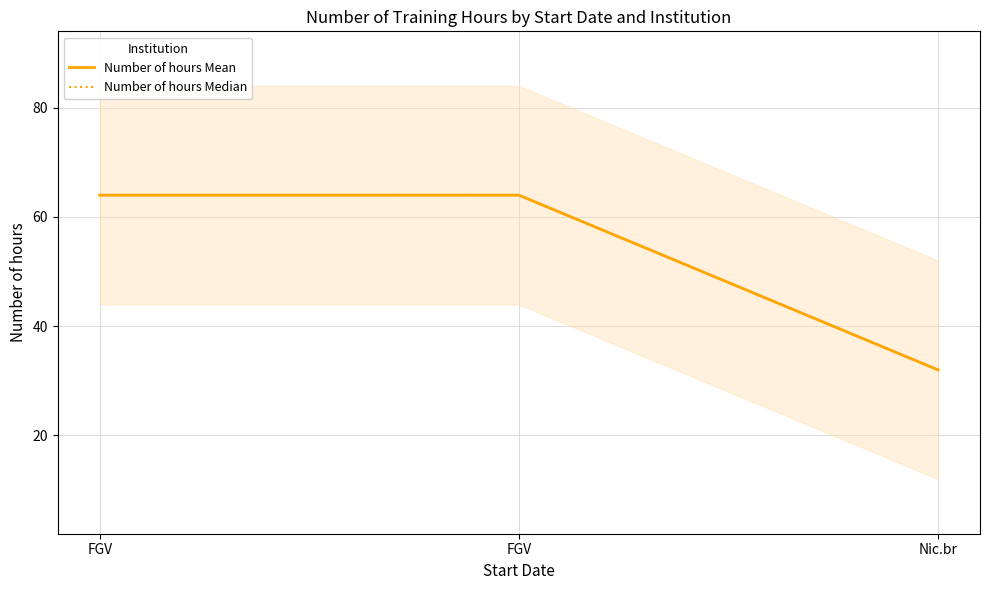

Count the Number of hours Median values in the range 32 to 64.

3